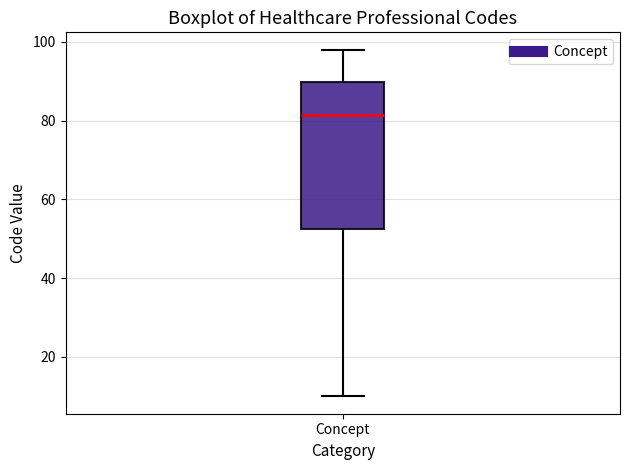

Read this box plot against the y-axis: the position of the median line, the range covered by the box, and the ends of both whiskers. The values are not printed on the chart, so give them approximately, as read against the axis.

median 82, box 52 to 90, whiskers 10 to 98